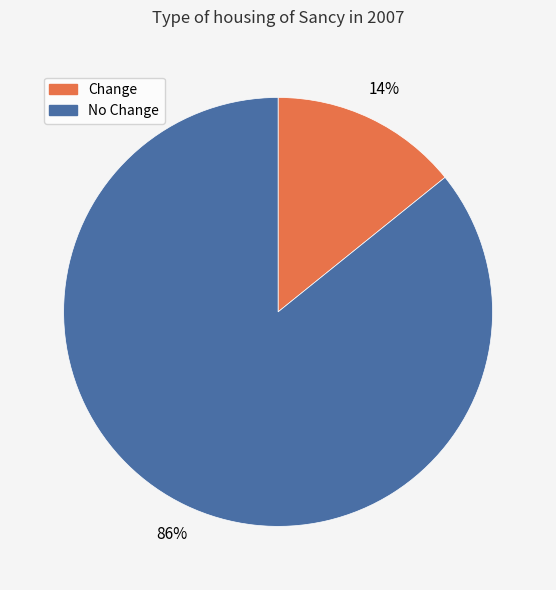

Is it true that Change is 2% of the pie?

False